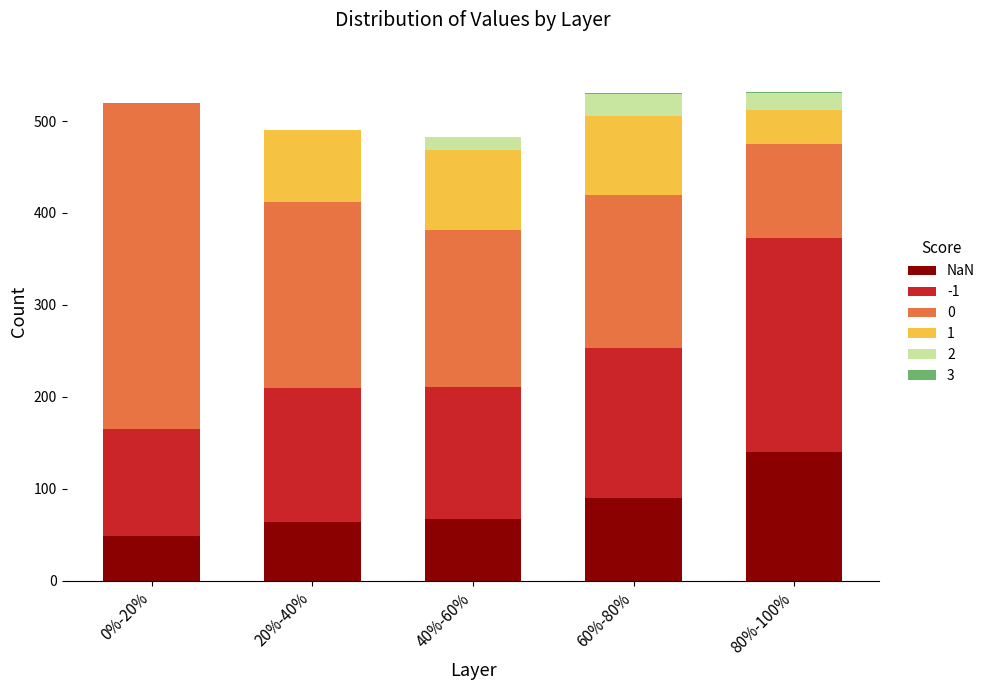

Which category has the highest value in the NaN series?

80%-100%